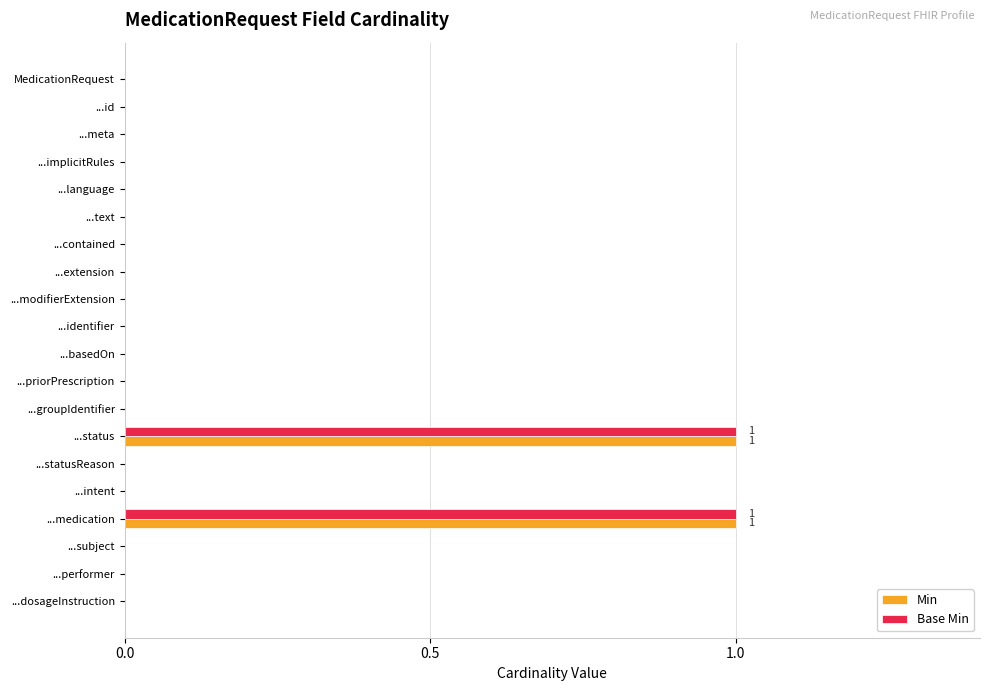

Is it true that Base Min equals 0 at ...contained?

True